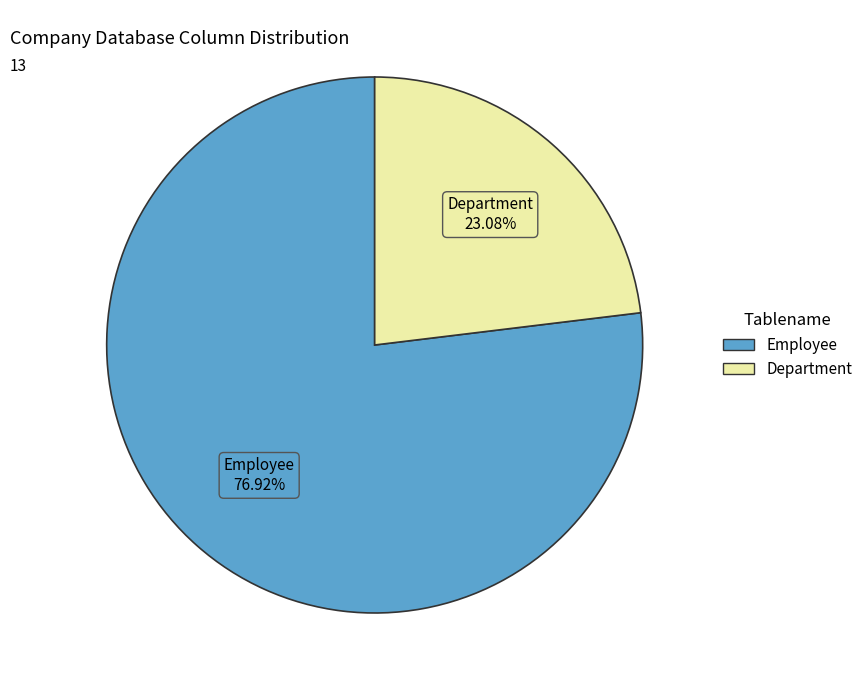

What percentage is the Department slice, to the nearest percent?

23%